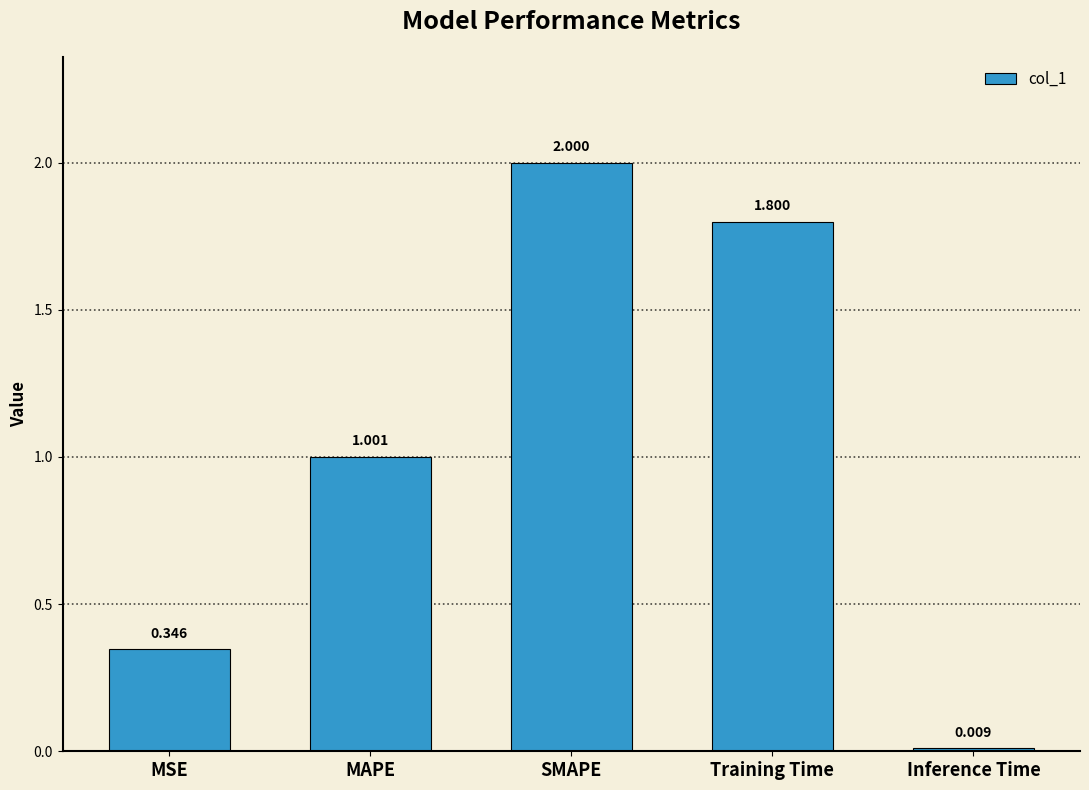

What is the label of the 2nd bar from the left?

MAPE